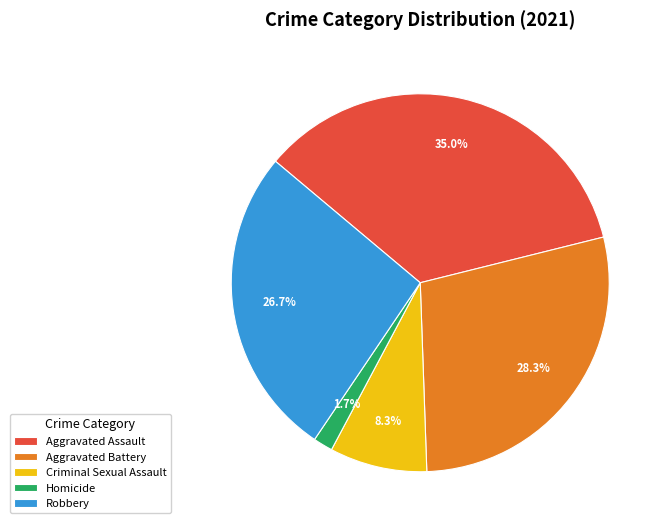

Rank the categories by value from lowest to highest.

Homicide, Criminal Sexual Assault, Robbery, Aggravated Battery, Aggravated Assault